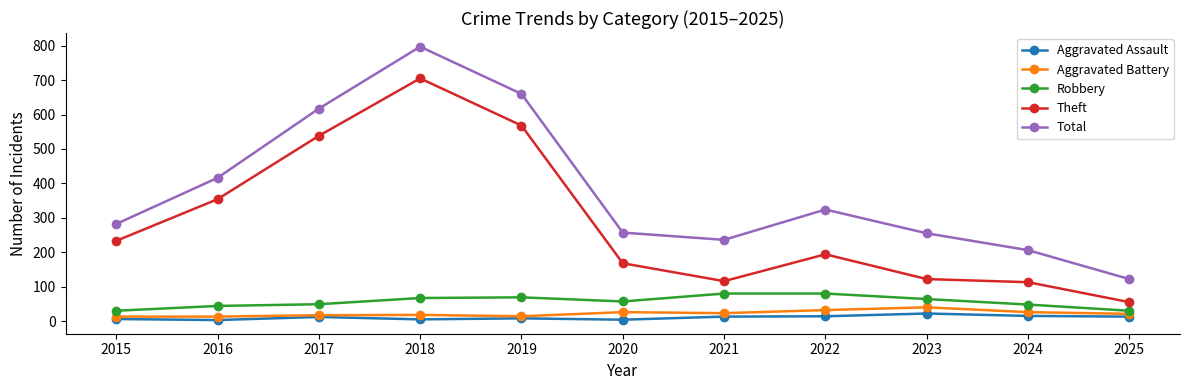

What are all the series names shown in the legend?

Aggravated Assault, Aggravated Battery, Robbery, Theft, Total